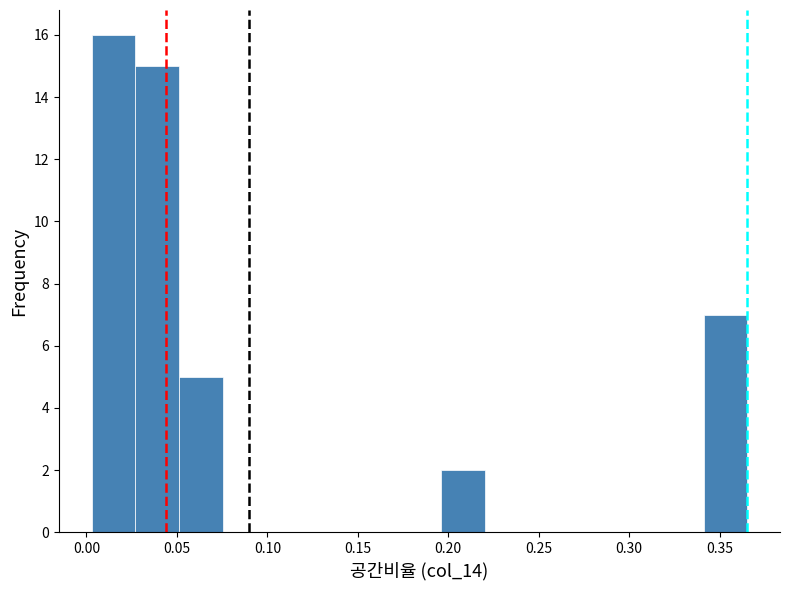

Over which range of the x-axis is the bar tallest?

0.005 to 0.025